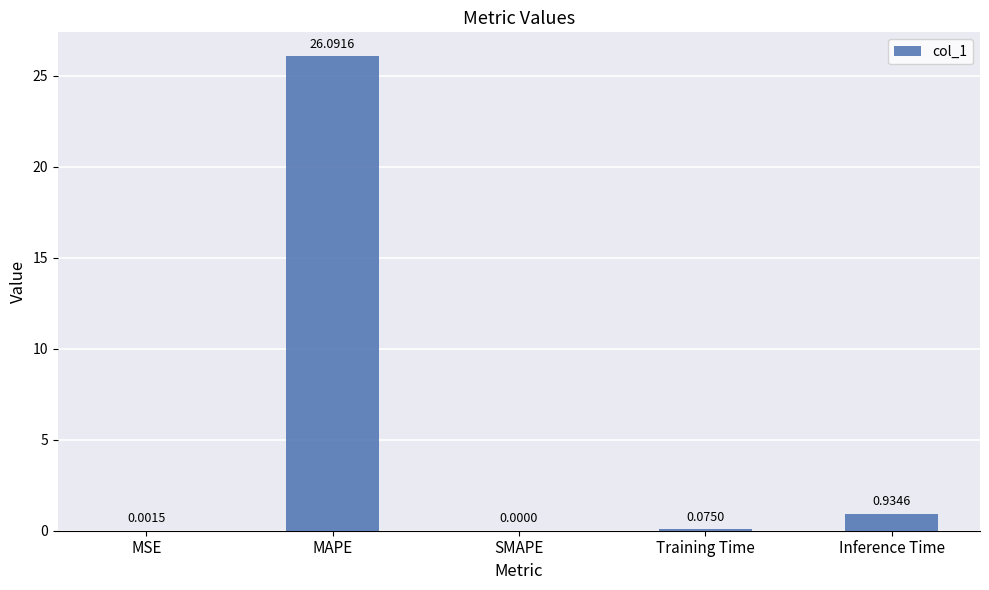

At which category does the chart reach its peak across all series?

MAPE